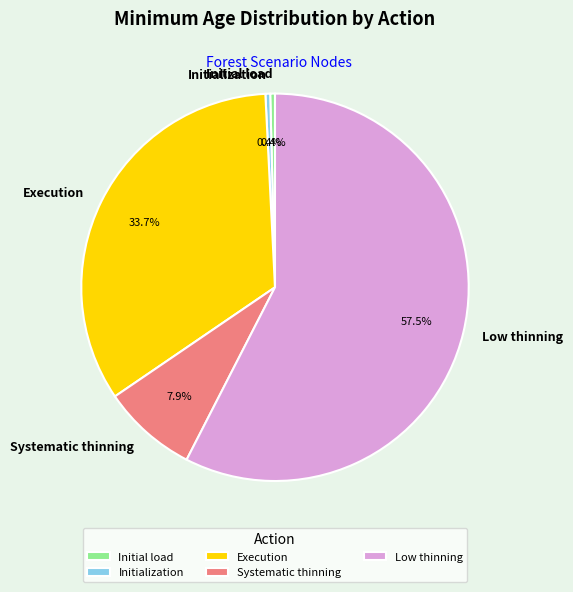

Which category has the biggest portion of the pie?

Low thinning